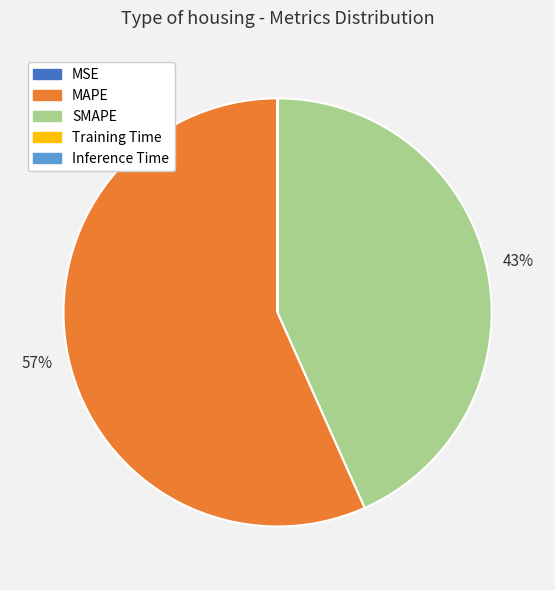

What is the largest slice in the pie chart?

MAPE